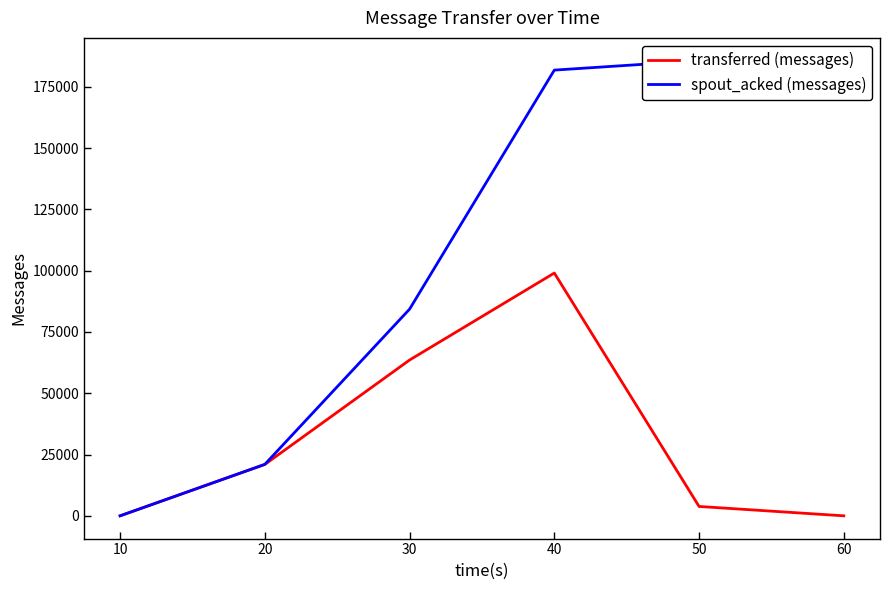

At which category does transferred (messages) reach its first local peak?

40